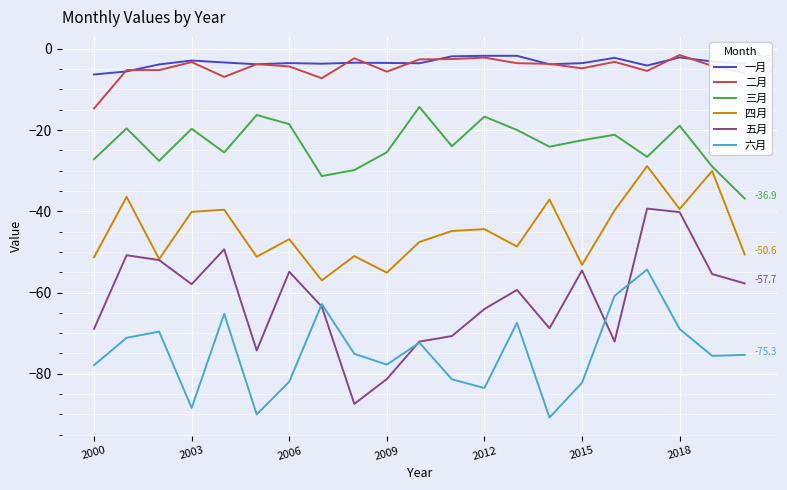

How many lines are shown in the chart?

6